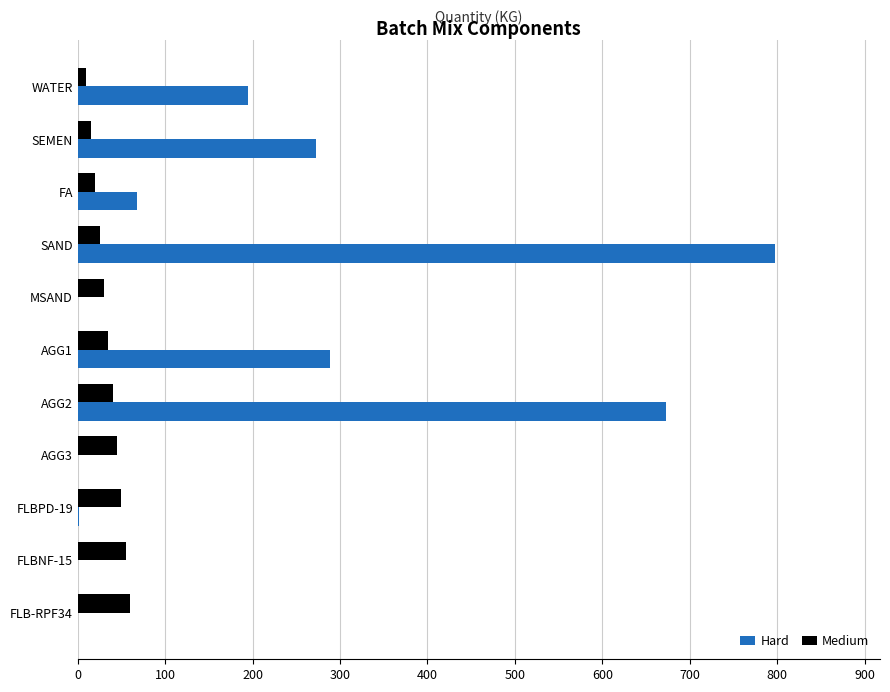

Which series has the largest total across all categories?

Hard